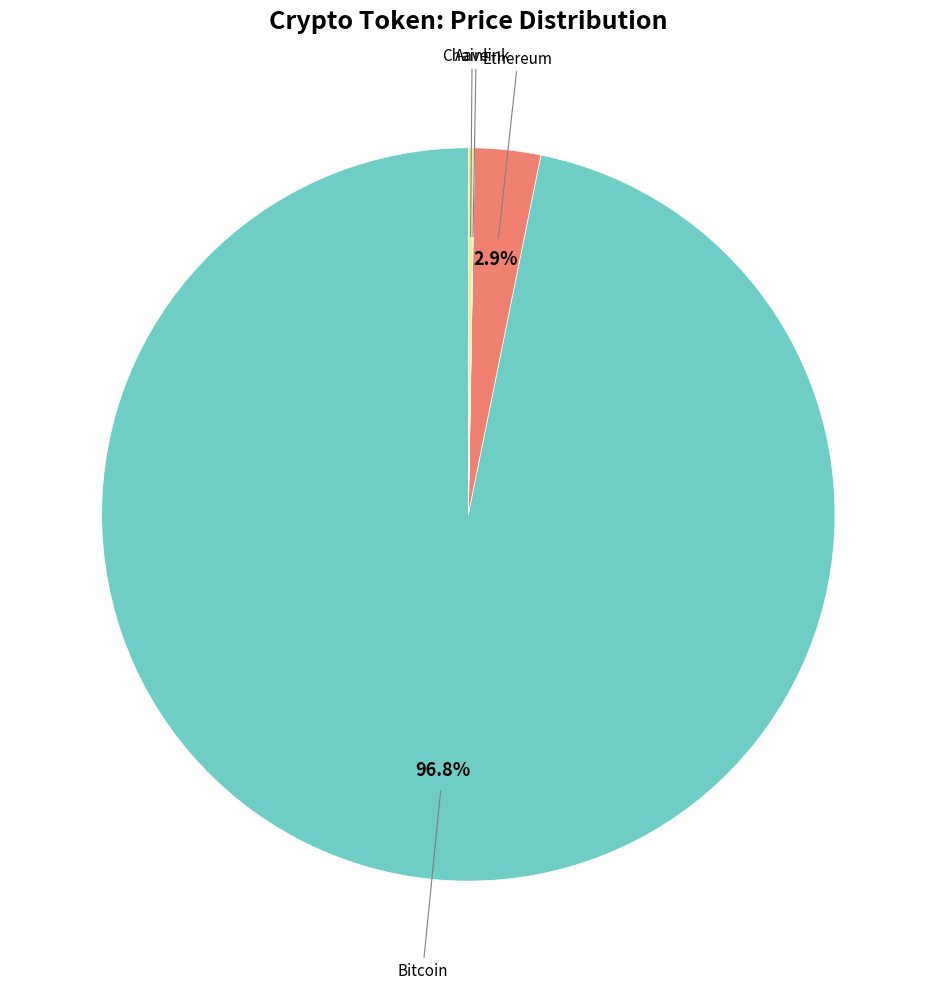

Is there any slice that represents more than half of the pie?

Yes